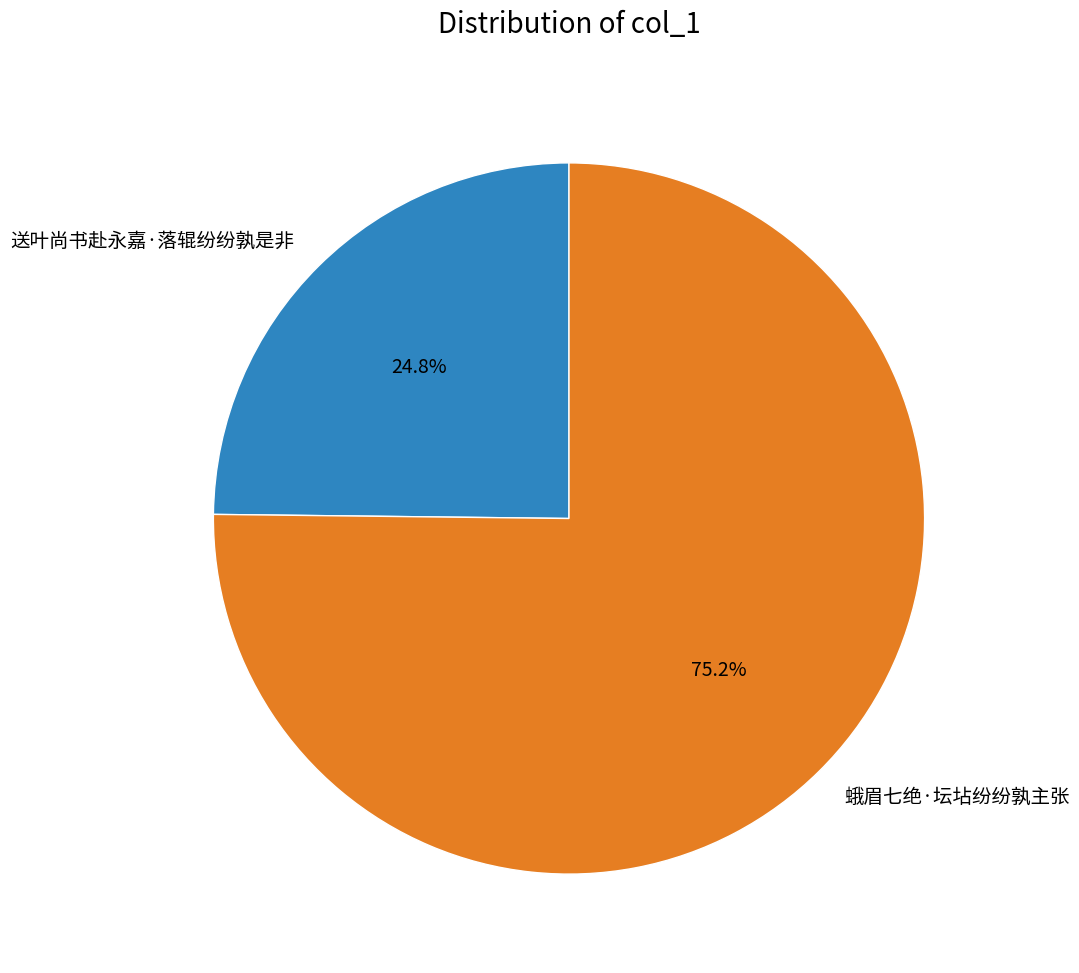

Count the number of slices in the pie.

2